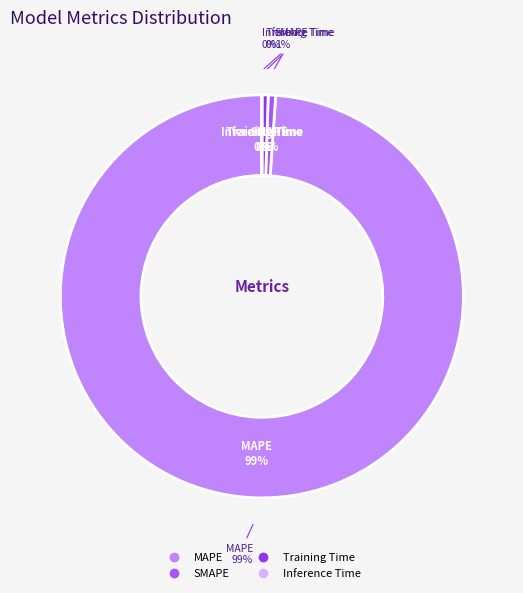

What is the majority slice?

MAPE